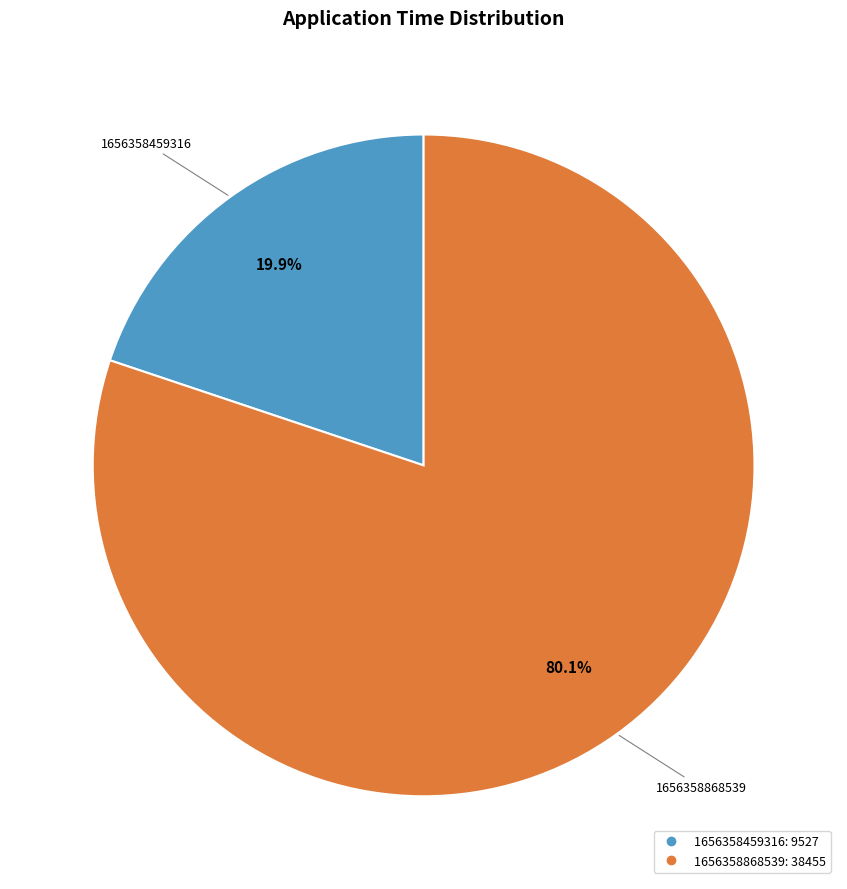

How many slices are in this pie chart?

2